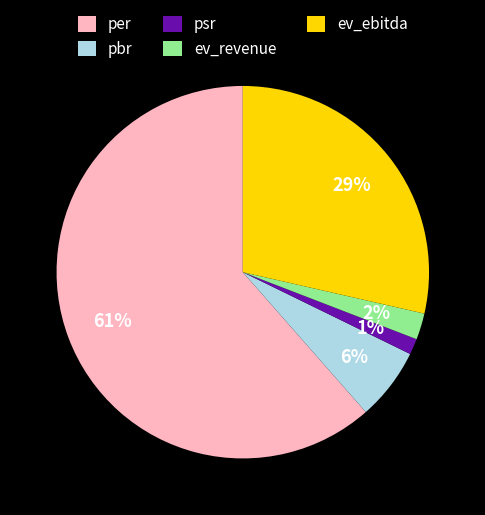

What is the largest slice in the pie chart?

per